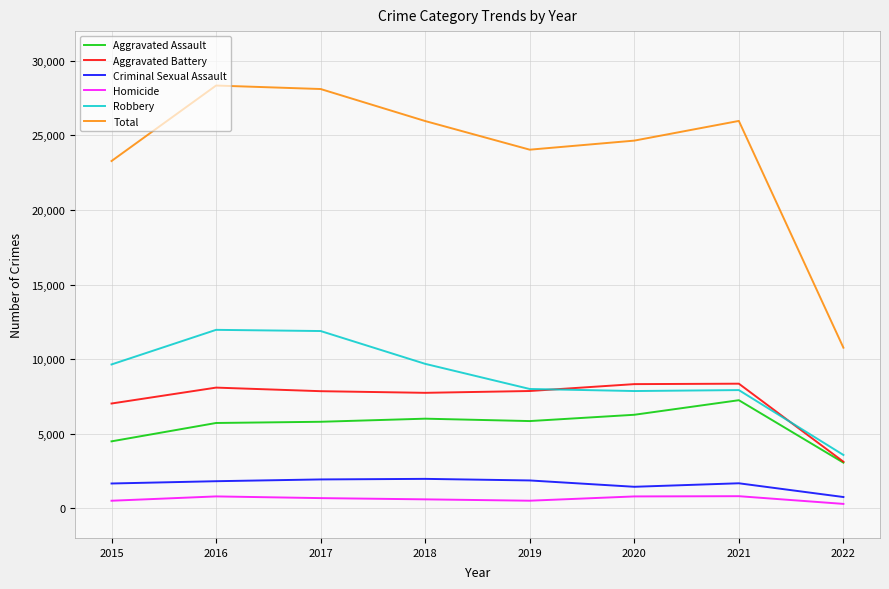

What is the difference between the maximum and minimum values in the Aggravated Battery series?

5232